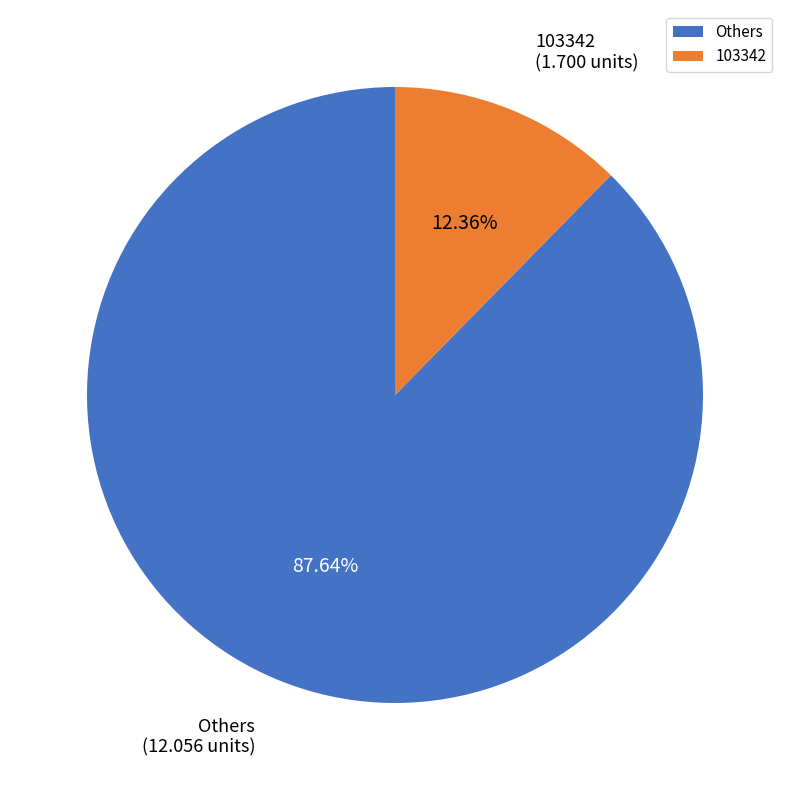

Rank the categories by value from lowest to highest.

103342, Others